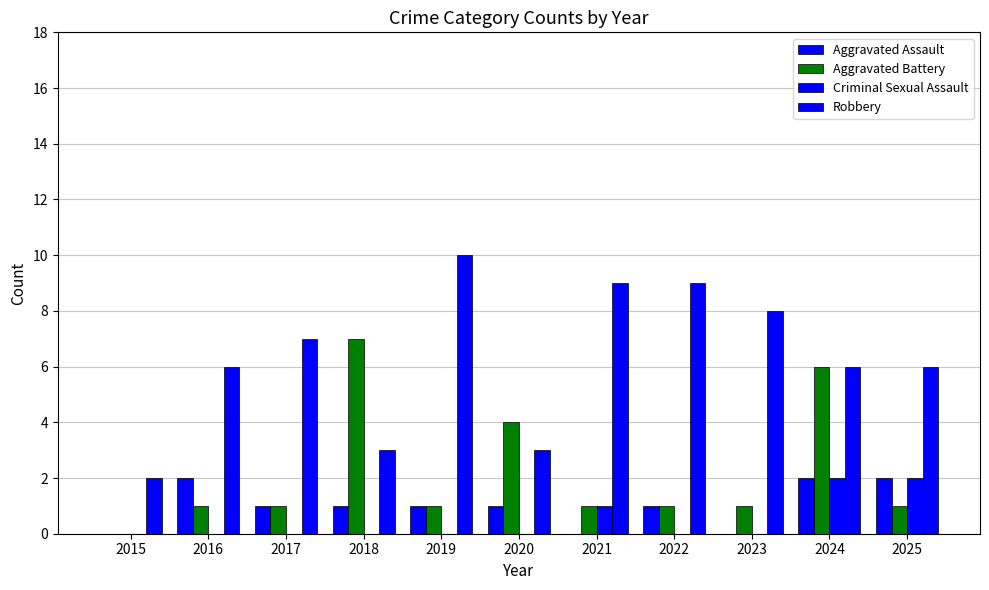

What is the difference between the maximum and minimum values in the Aggravated Assault series?

2